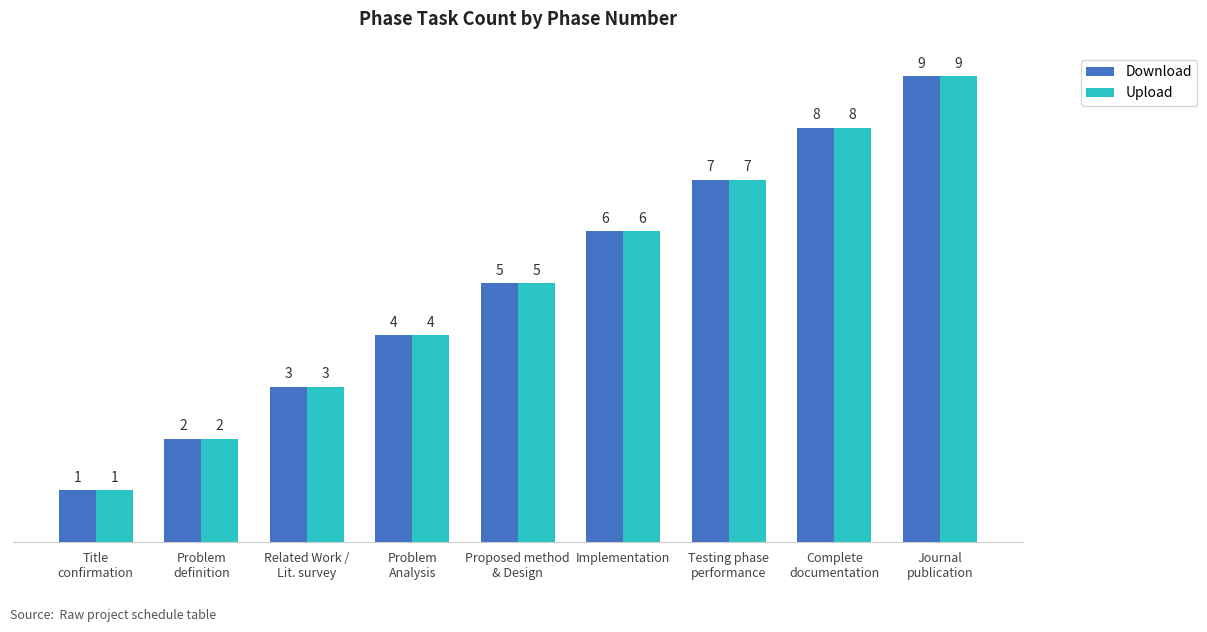

Is it true that Upload equals 5 at Related Work /
Lit. survey?

False